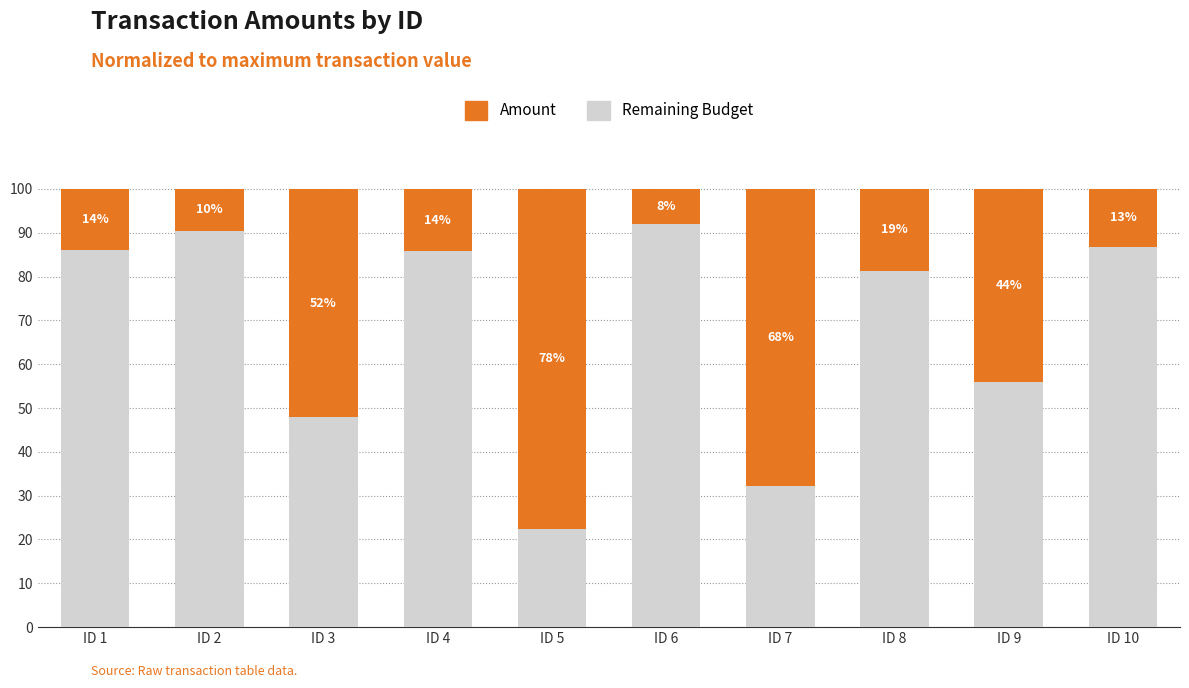

At which label is Remaining Budget closest to 57?

ID 9